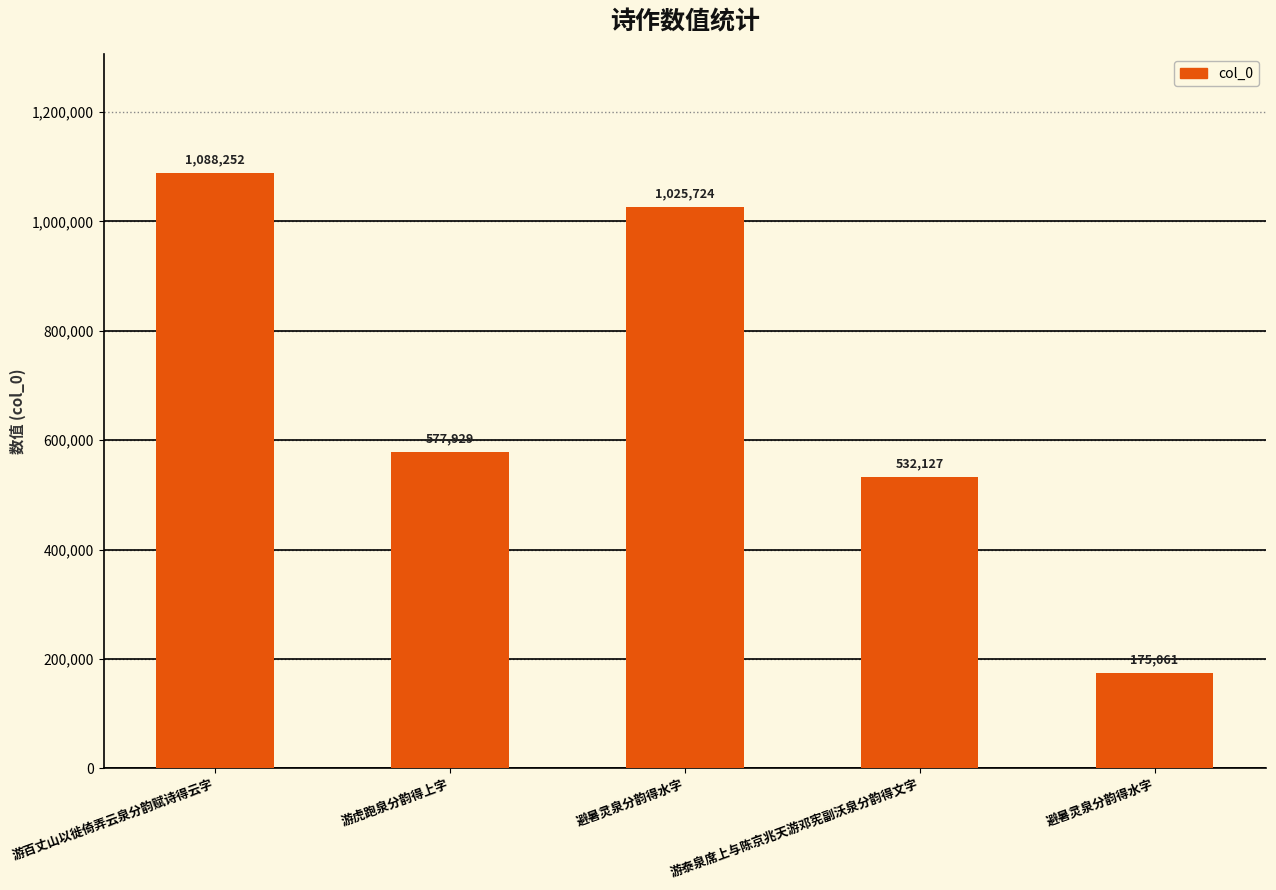

What is the label of the 1st bar from the right?

避暑灵泉分韵得水字